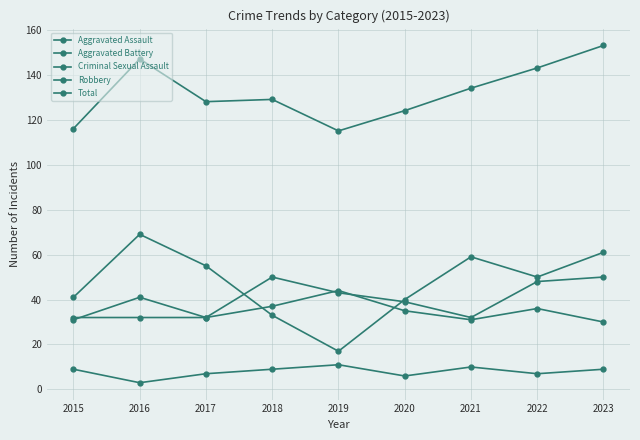

Which series has the widest spread of values?

Robbery